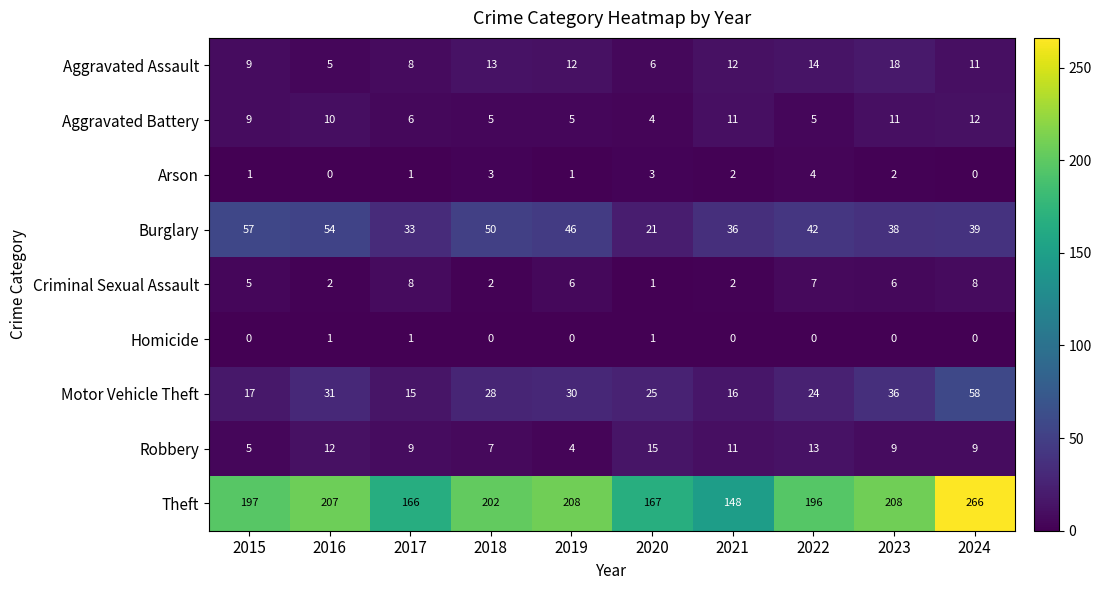

What is the difference between the Aggravated Battery values at 2024 and 2017?

6